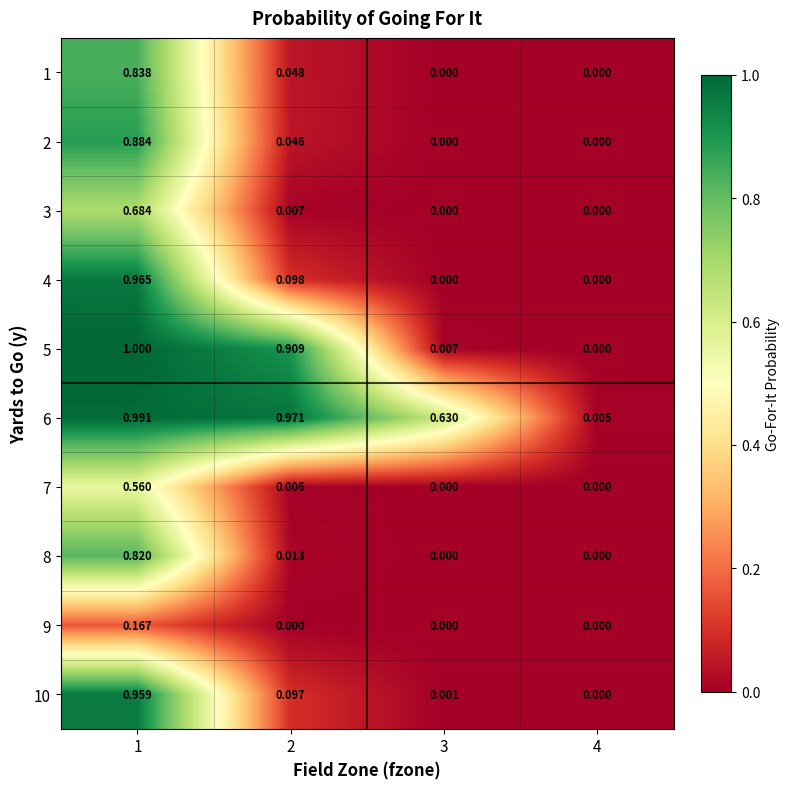

Reading right to left, what are all the values shown in this chart?

1: 4=0.0	3=0.0	2=0.0	1=0.8
2: 4=0.0	3=0.0	2=0.0	1=0.9
3: 4=0.0	3=0.0	2=0.0	1=0.7
4: 4=0.0	3=0.0	2=0.1	1=1.0
5: 4=0.0	3=0.0	2=0.9	1=1.0
6: 4=0.0	3=0.6	2=1.0	1=1.0
7: 4=0.0	3=0.0	2=0.0	1=0.6
8: 4=0.0	3=0.0	2=0.0	1=0.8
9: 4=0.0	3=0.0	2=0.0	1=0.2
10: 4=0.0	3=0.0	2=0.1	1=1.0